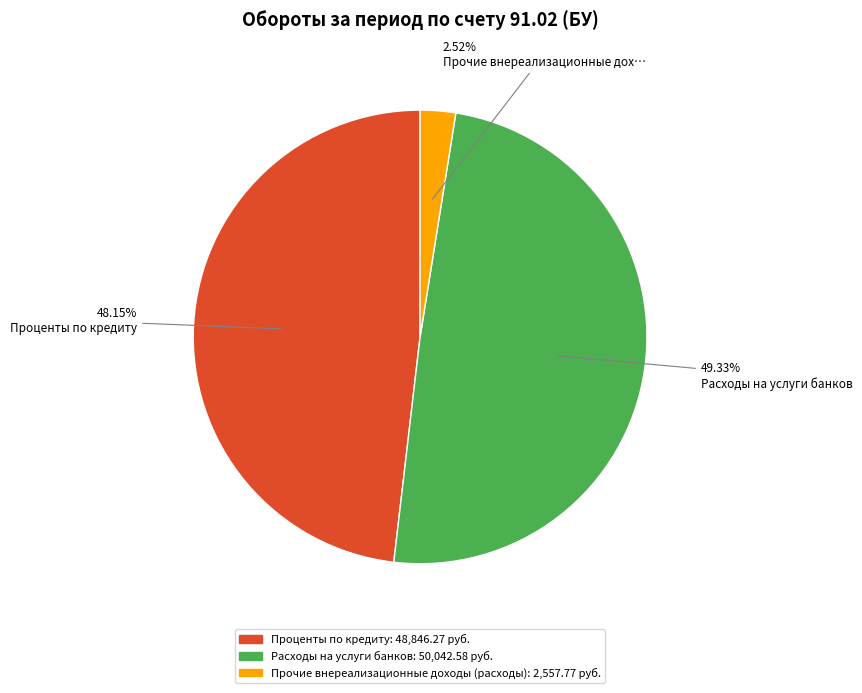

Does any single category account for the majority?

No